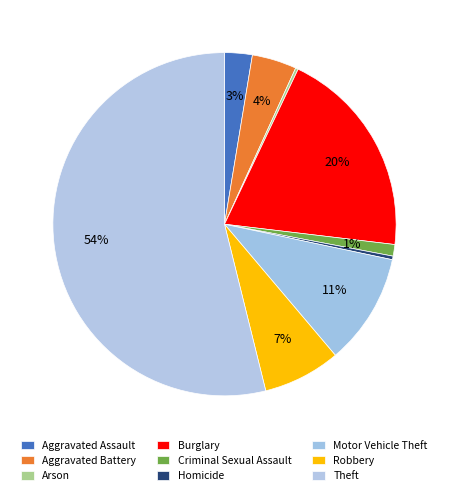

What is the smallest slice in the pie chart?

Arson